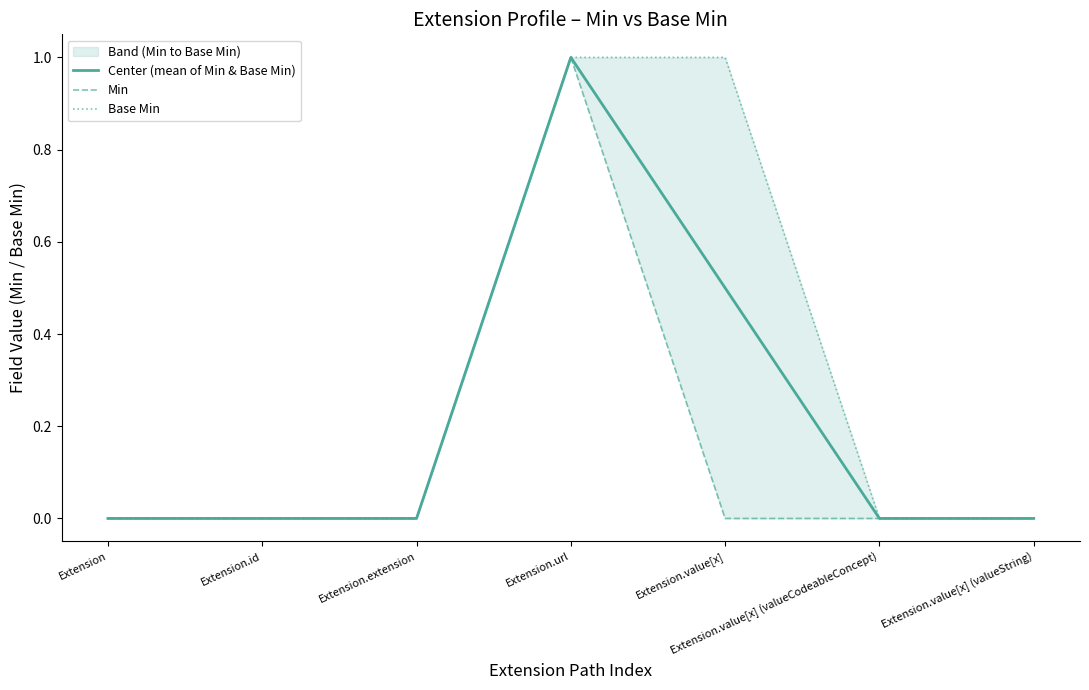

Does the chart have visible grid lines?

No